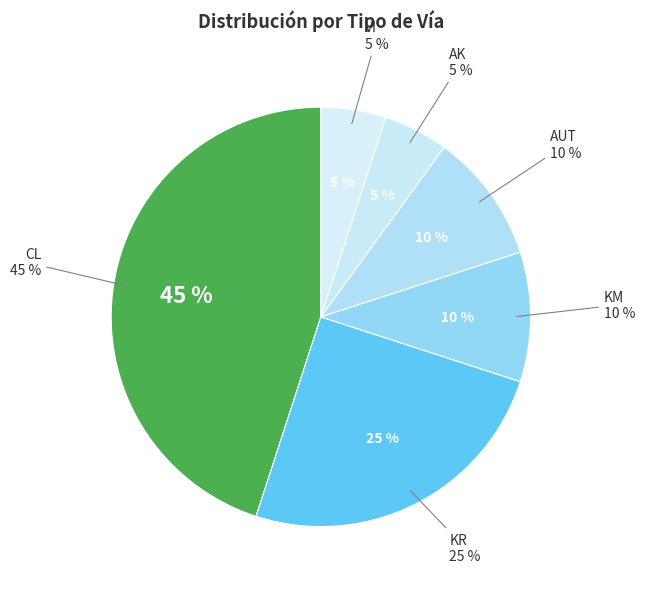

How many segments does this pie chart have?

6